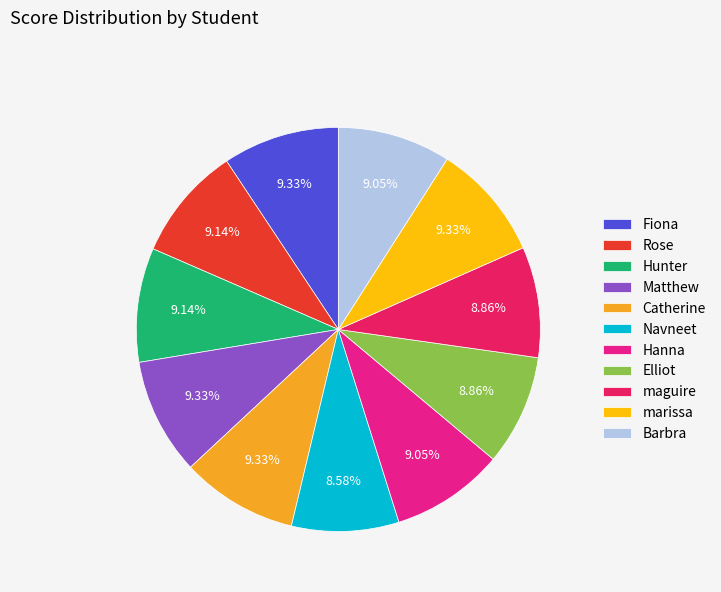

The Catherine slice represents 22% of the pie. True or false?

False